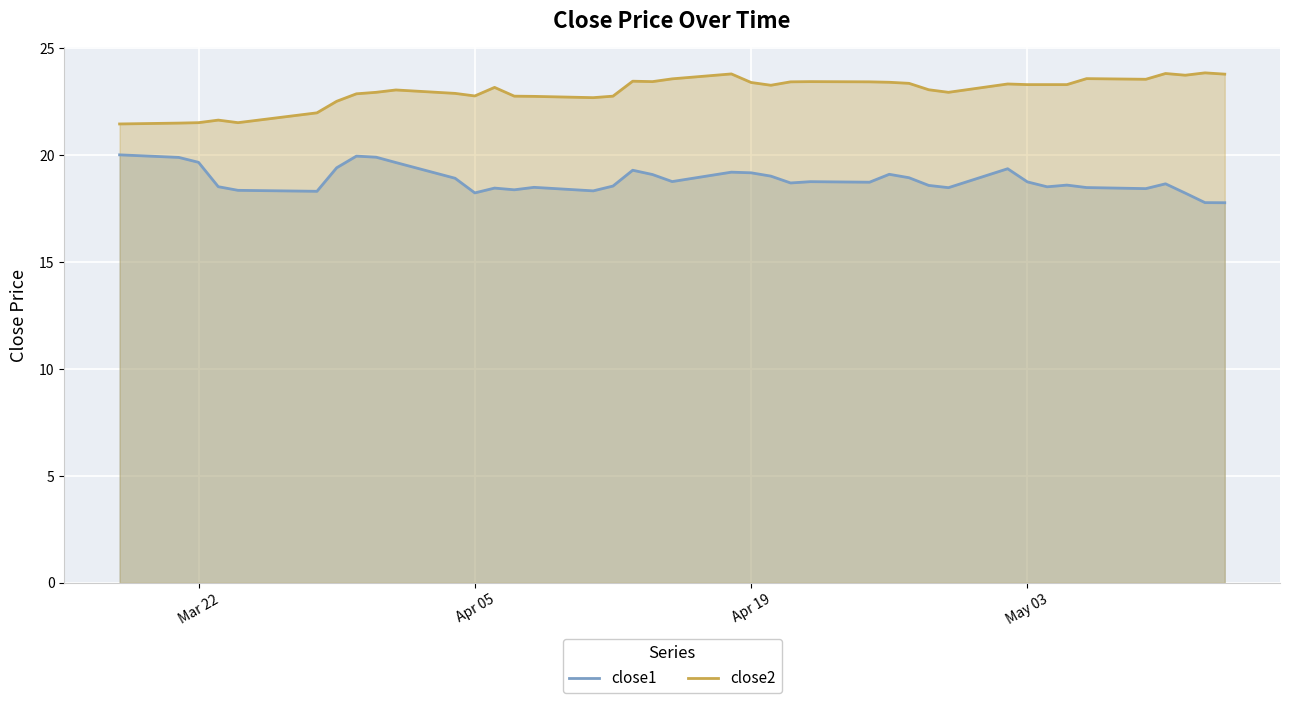

True or false: close1 and close2 cross at least once.

False